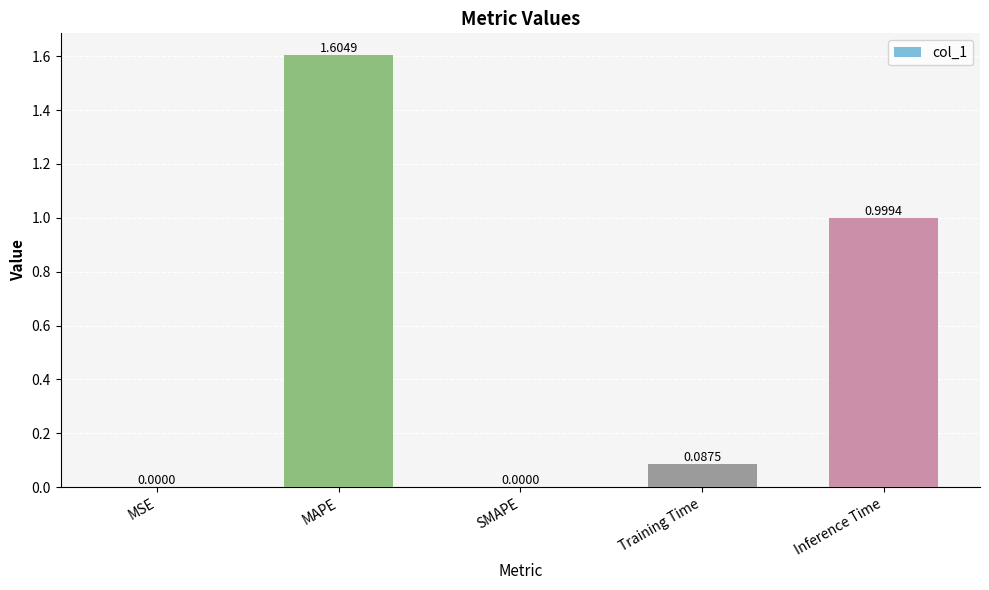

What is the change in value from SMAPE to Inference Time?

+1.0